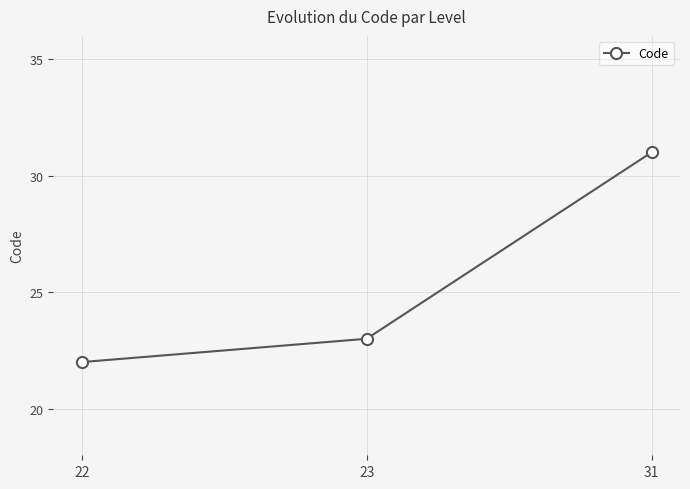

At which category does the chart reach its minimum across all series?

22